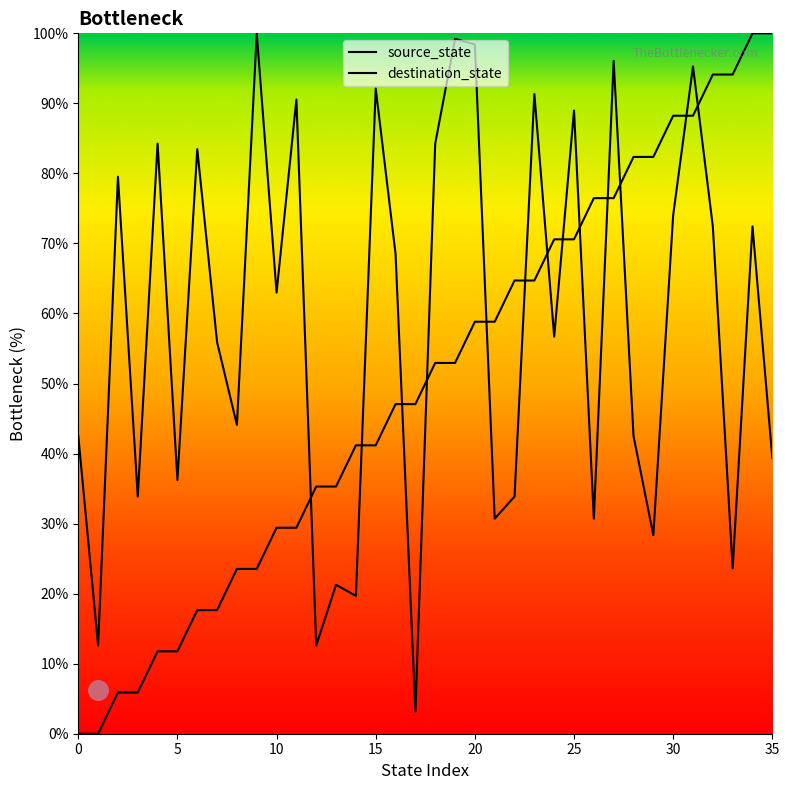

How many values in source_state are above zero?

34